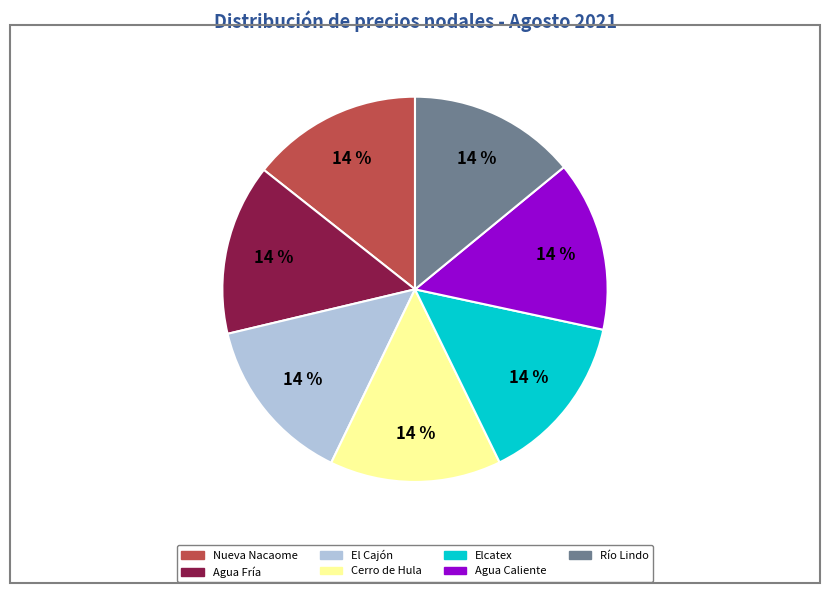

To the nearest percent, what is the average slice percentage?

14%